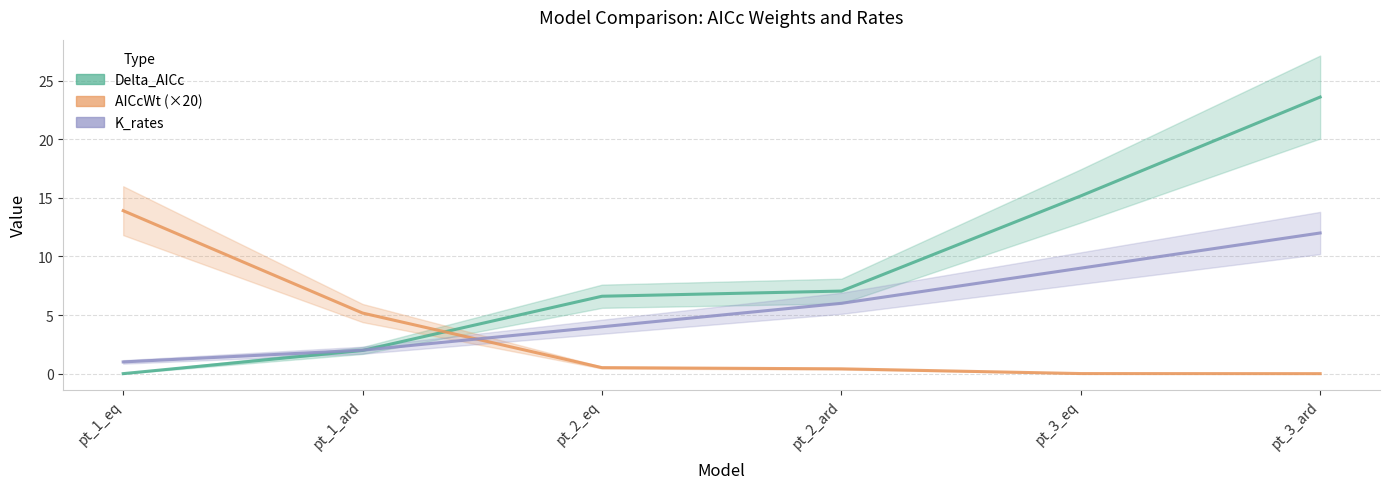

At which label is Delta_AICc closest to 11?

pt_2_ard